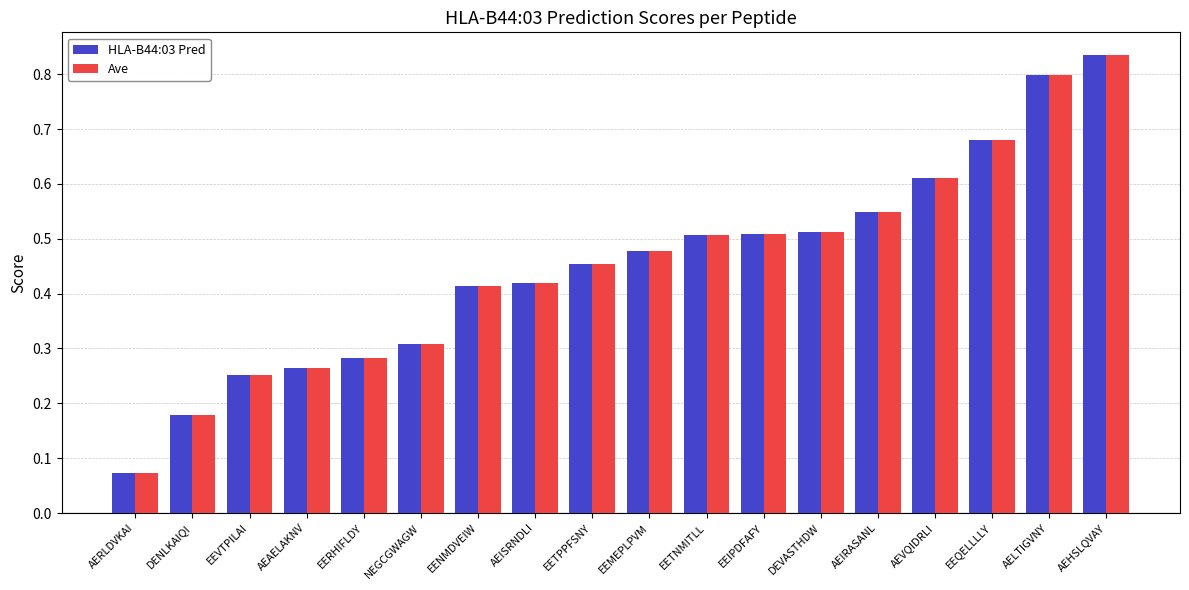

At how many categories does at least one series exceed 0?

18